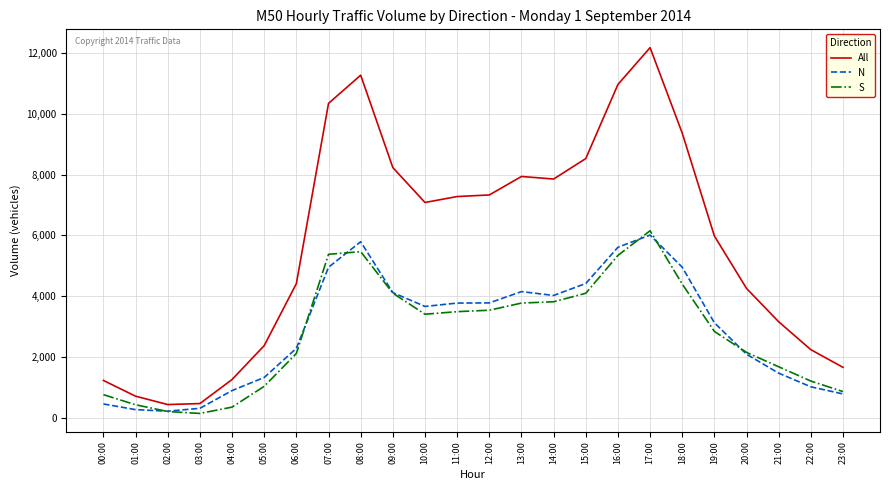

What is the difference between the maximum and minimum values in the N series?

5783